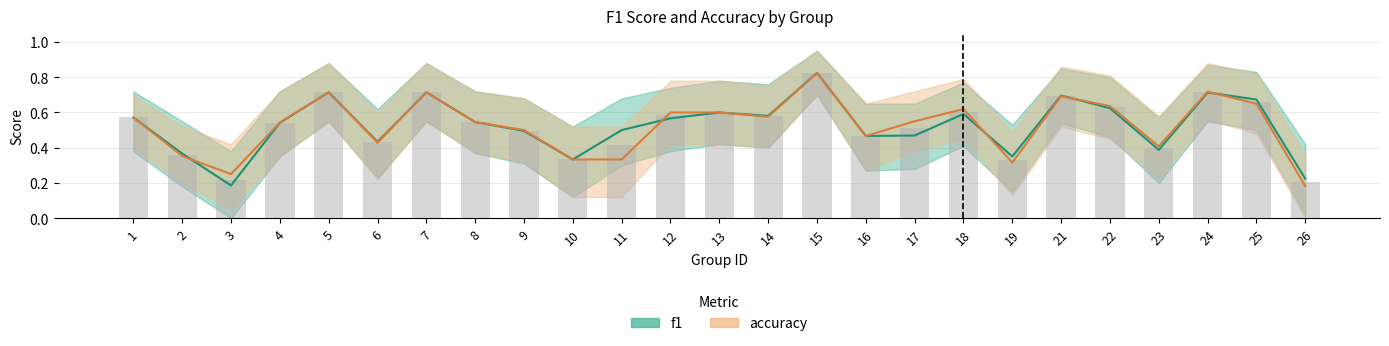

How many categories are shown in the chart?

25